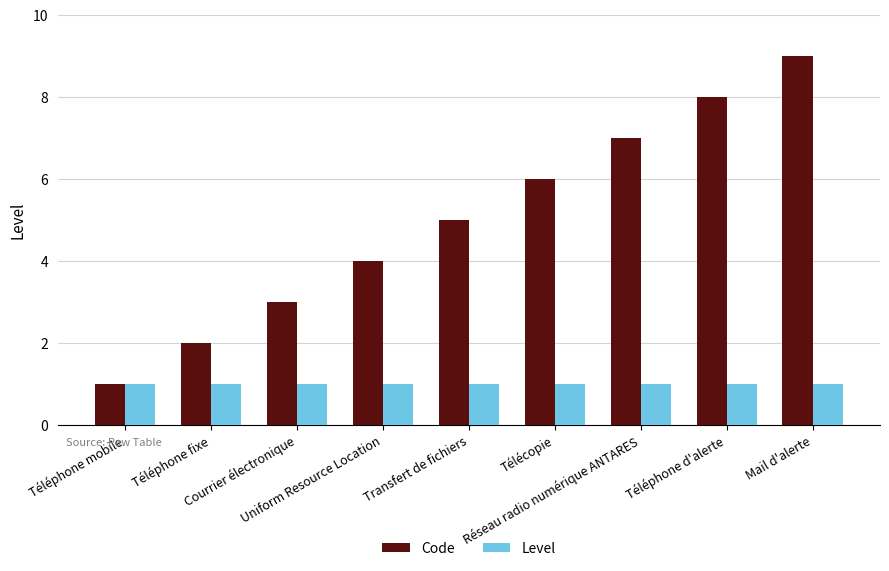

What is the average value of the Code series?

5